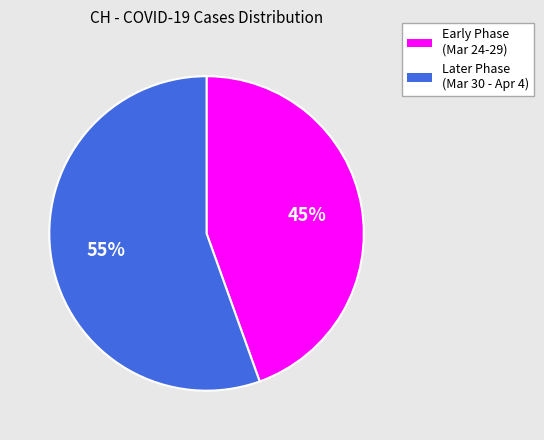

To the nearest percent, what is the average slice percentage?

50%